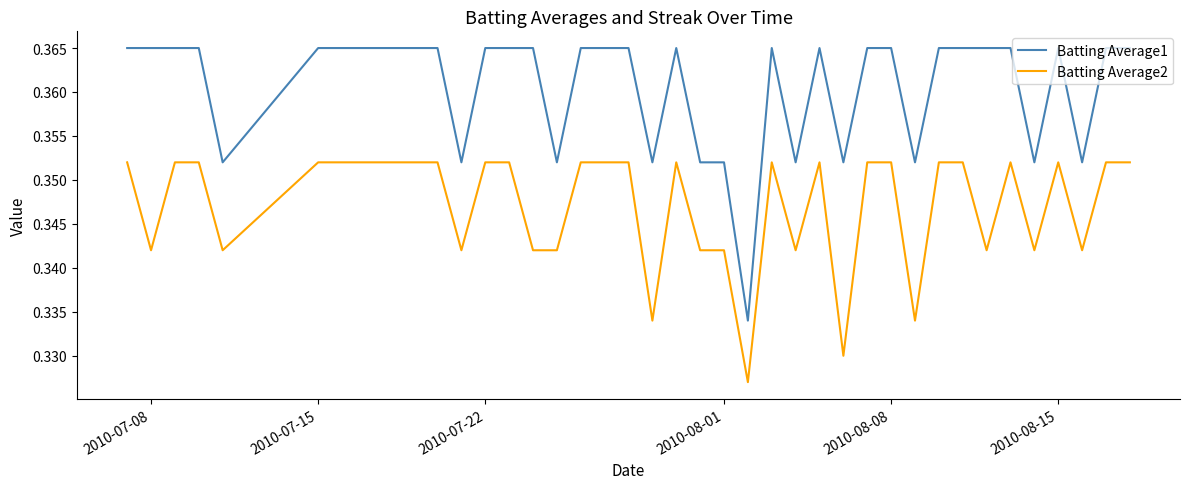

Rank the series by their maximum value, from lowest to highest.

Batting Average2, Batting Average1